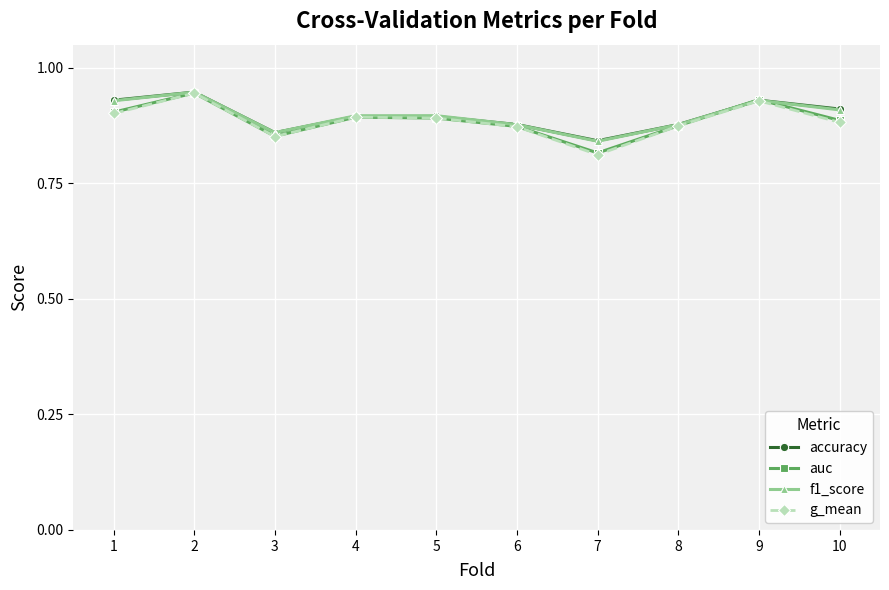

What is the difference between the f1_score values at 9 and 3?

0.1